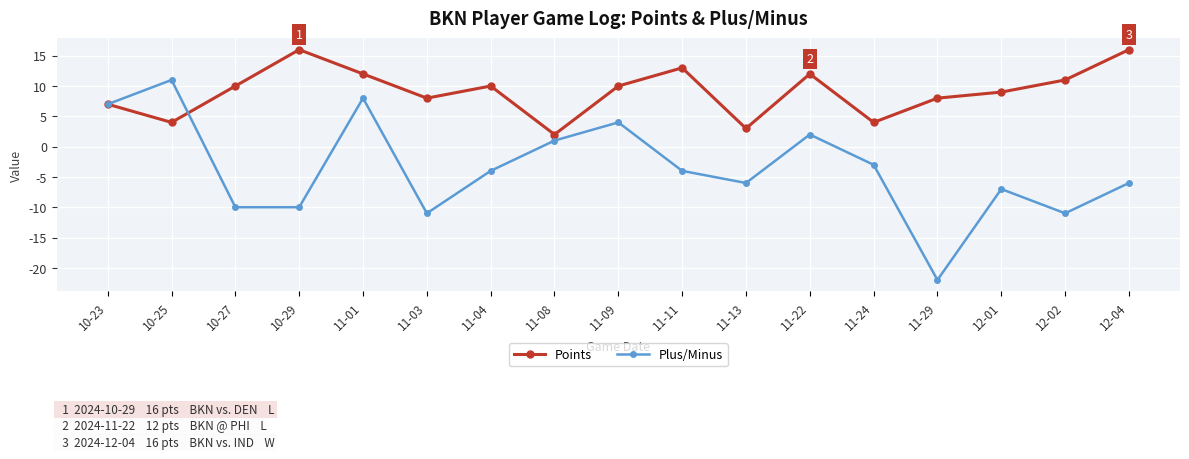

Which series changed the most between 10-25 and 11-04?

Plus/Minus